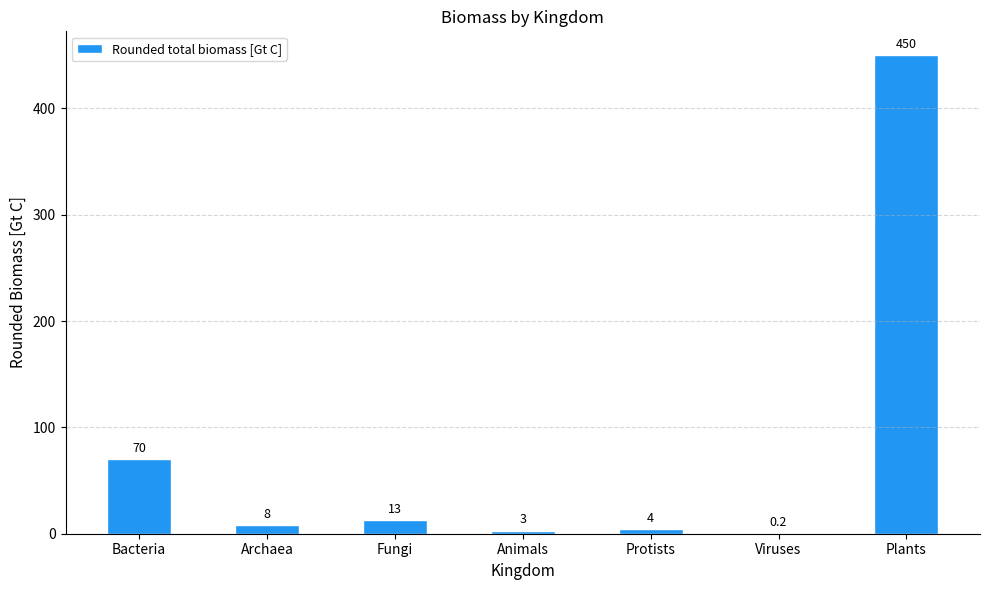

Reading right to left, extract all data points from this chart.

Plants=450.0	Viruses=0.2	Protists=4.0	Animals=3.0	Fungi=13.0	Archaea=8.0	Bacteria=70.0